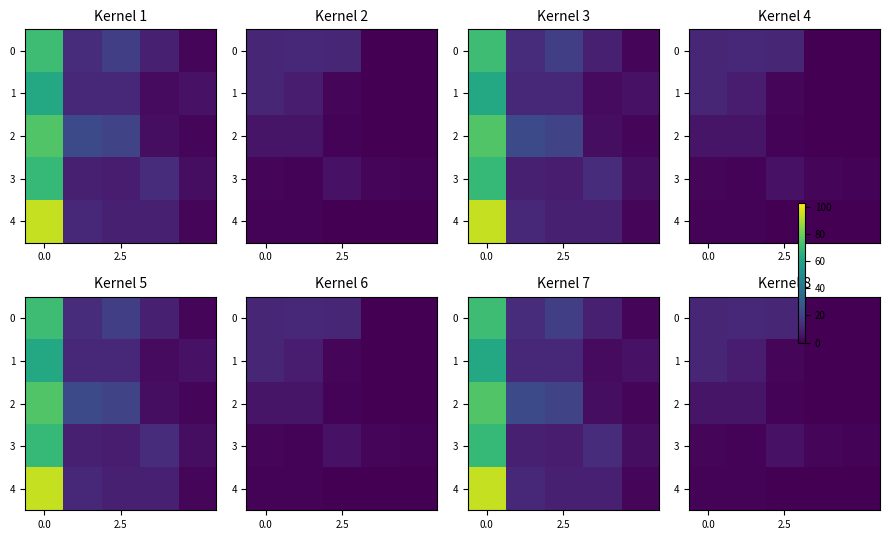

What is the average value of the 1 series?

4